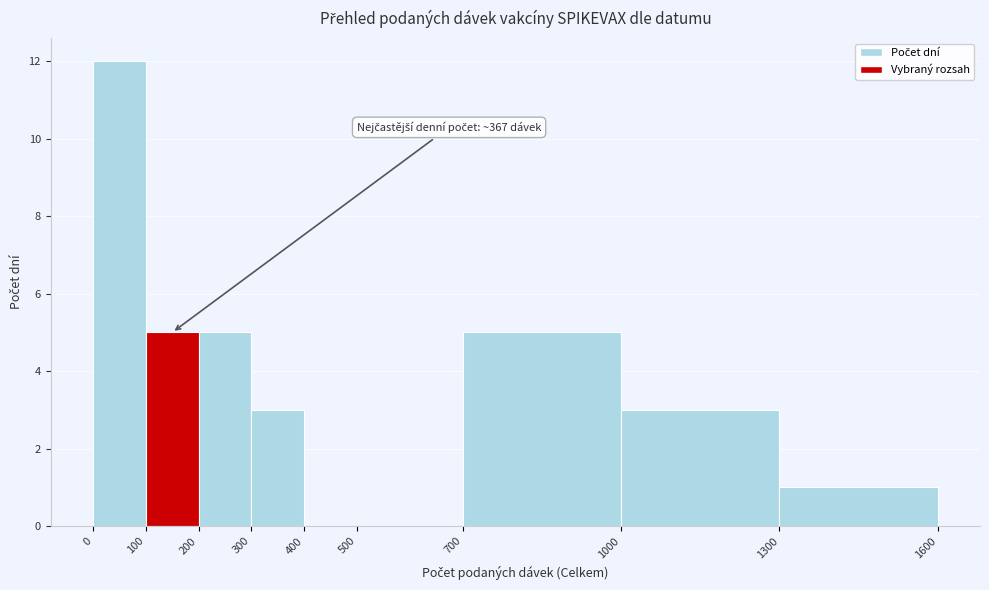

Over which range of the x-axis is the bar tallest?

0 to 100